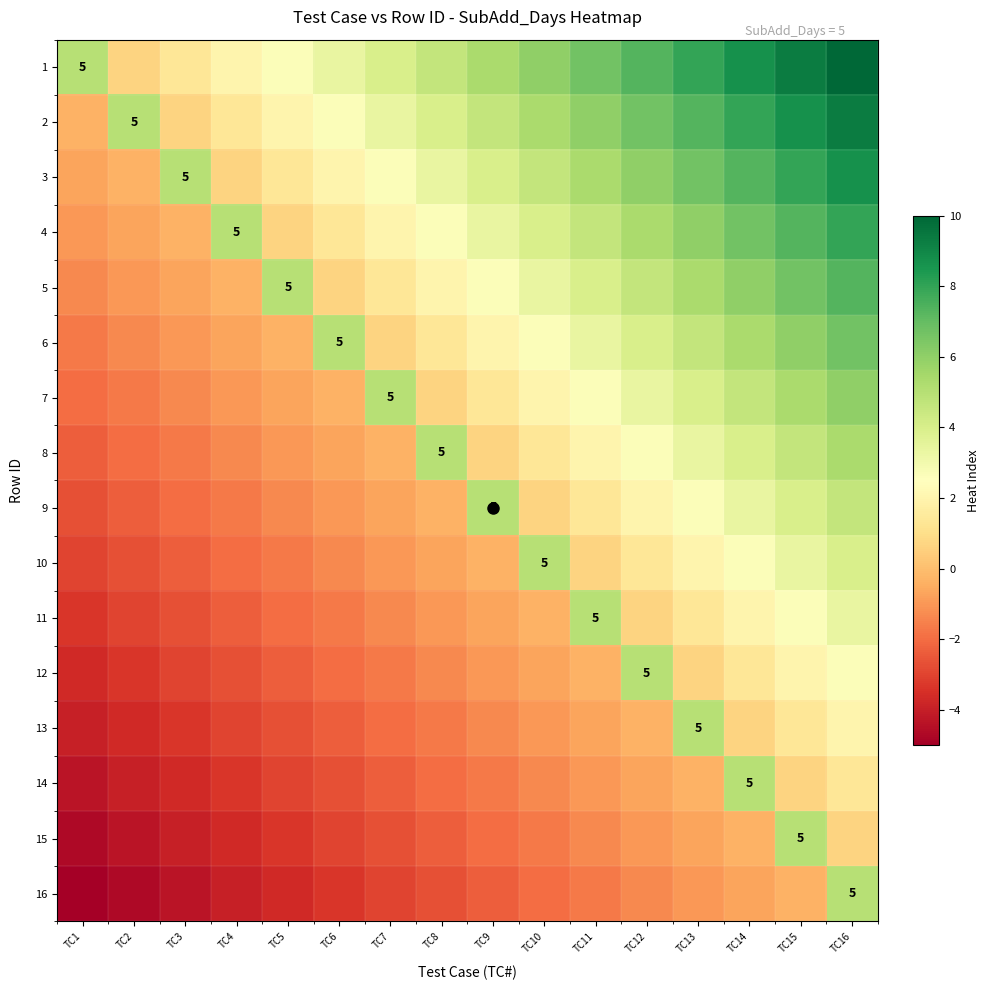

Is the value of 11 at TC4 greater than the value of 12 at TC16?

No